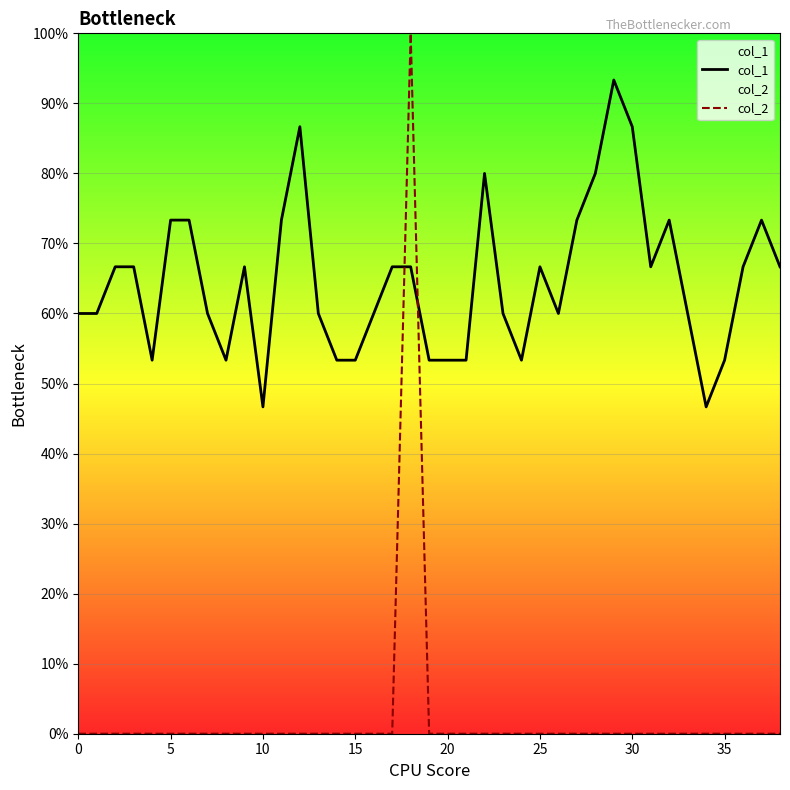

What is the value of the col_1 point at the 18th from the left?

0.7